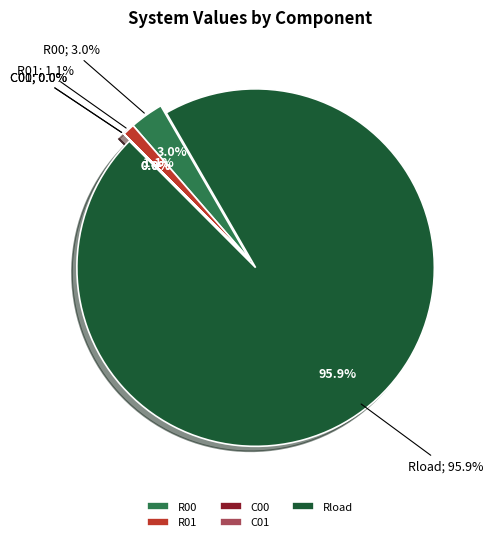

What percentage is the R00 slice, to the nearest percent?

3%